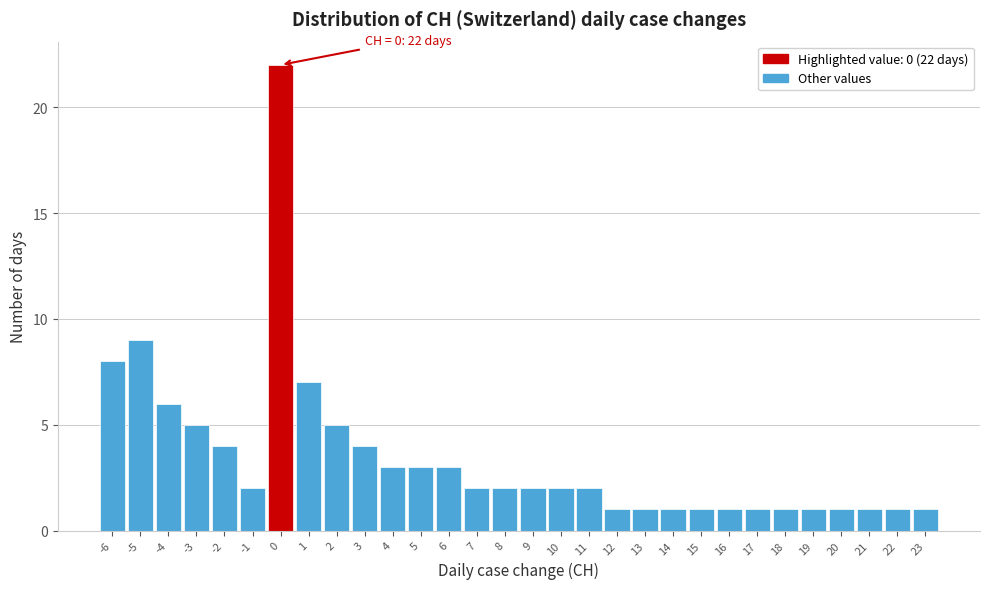

Over which range of the x-axis is the bar tallest?

-0.5 to 0.5